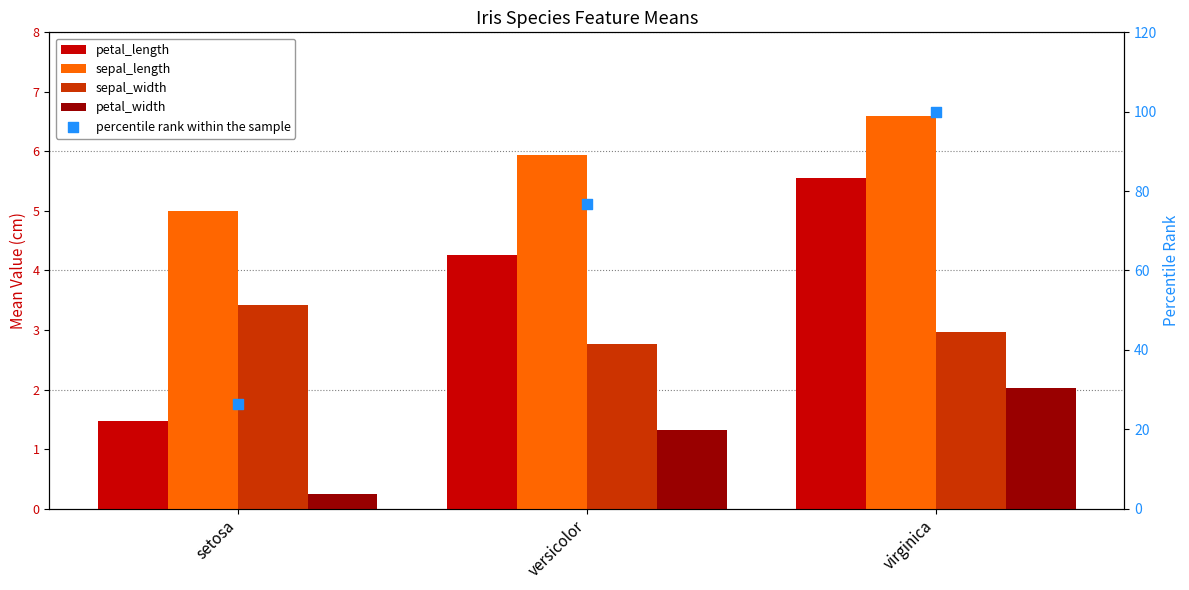

What are all the series names shown in the legend?

petal_length, sepal_length, sepal_width, petal_width, percentile rank within the sample